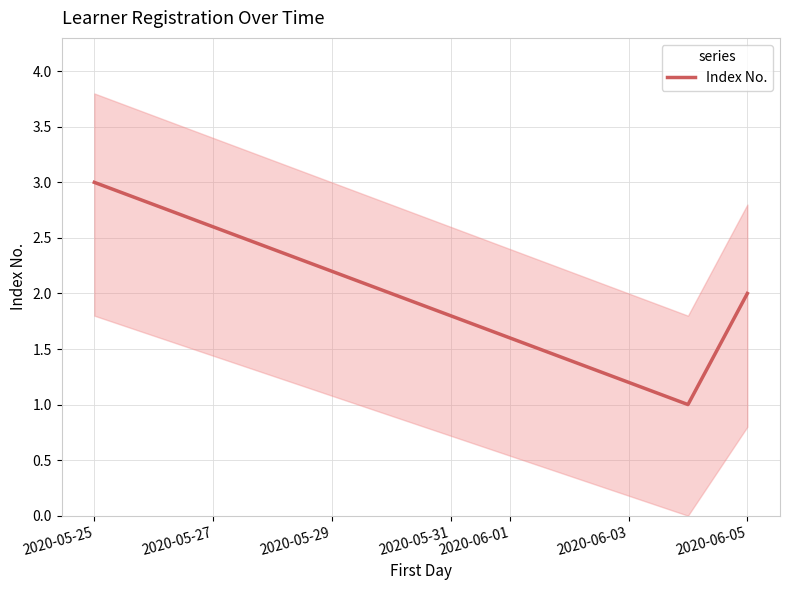

What is the greatest value displayed?

3